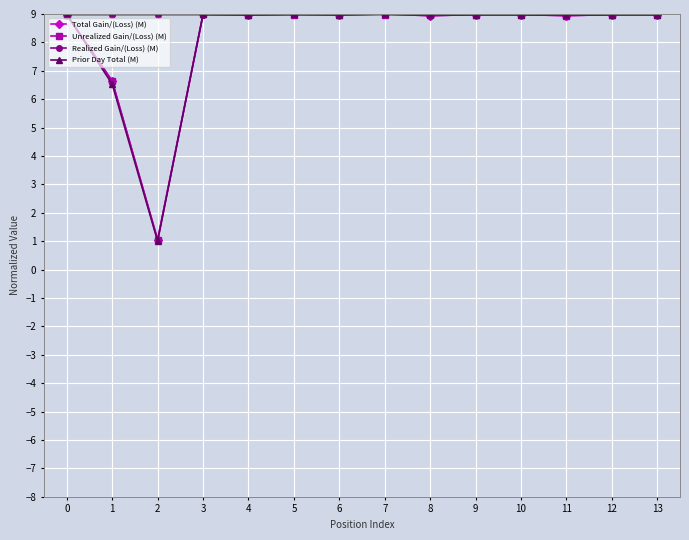

What is the average value of the Unrealized Gain/(Loss) (M) series?

8.2